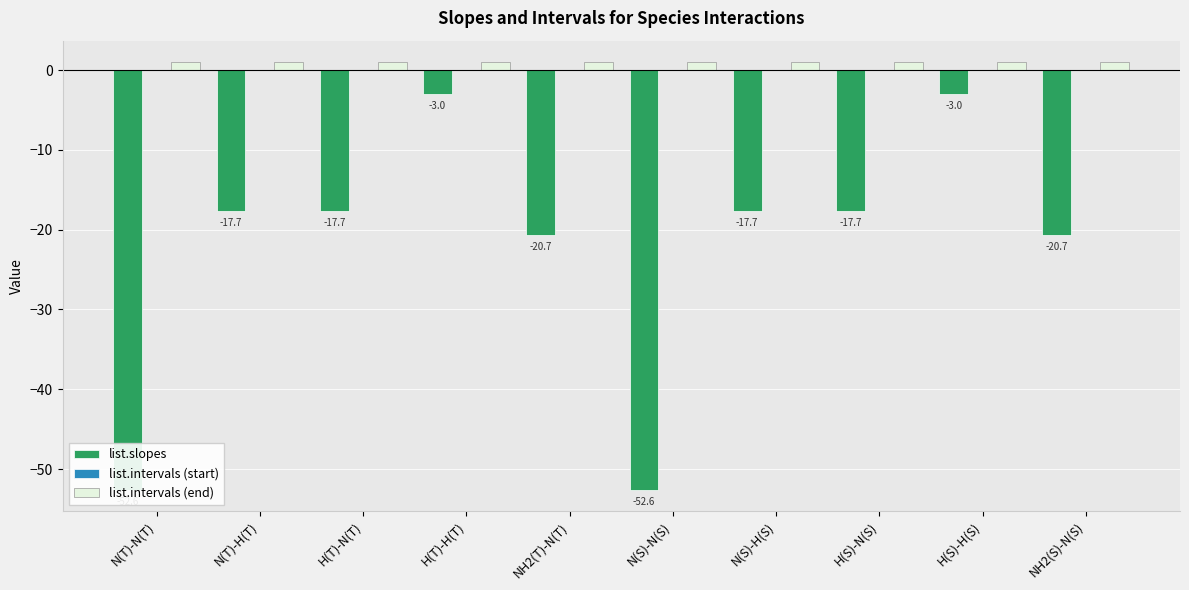

Reading left to right, list all the values displayed in this chart.

list.slopes: N(T)-N(T)=-52.6	N(T)-H(T)=-17.7	H(T)-N(T)=-17.7	H(T)-H(T)=-3.0	NH2(T)-N(T)=-20.7	N(S)-N(S)=-52.6	N(S)-H(S)=-17.7	H(S)-N(S)=-17.7	H(S)-H(S)=-3.0	NH2(S)-N(S)=-20.7
list.intervals (start): N(T)-N(T)=0.0	N(T)-H(T)=0.0	H(T)-N(T)=0.0	H(T)-H(T)=0.0	NH2(T)-N(T)=0.0	N(S)-N(S)=0.0	N(S)-H(S)=0.0	H(S)-N(S)=0.0	H(S)-H(S)=0.0	NH2(S)-N(S)=0.0
list.intervals (end): N(T)-N(T)=1.0	N(T)-H(T)=1.0	H(T)-N(T)=1.0	H(T)-H(T)=1.0	NH2(T)-N(T)=1.0	N(S)-N(S)=1.0	N(S)-H(S)=1.0	H(S)-N(S)=1.0	H(S)-H(S)=1.0	NH2(S)-N(S)=1.0